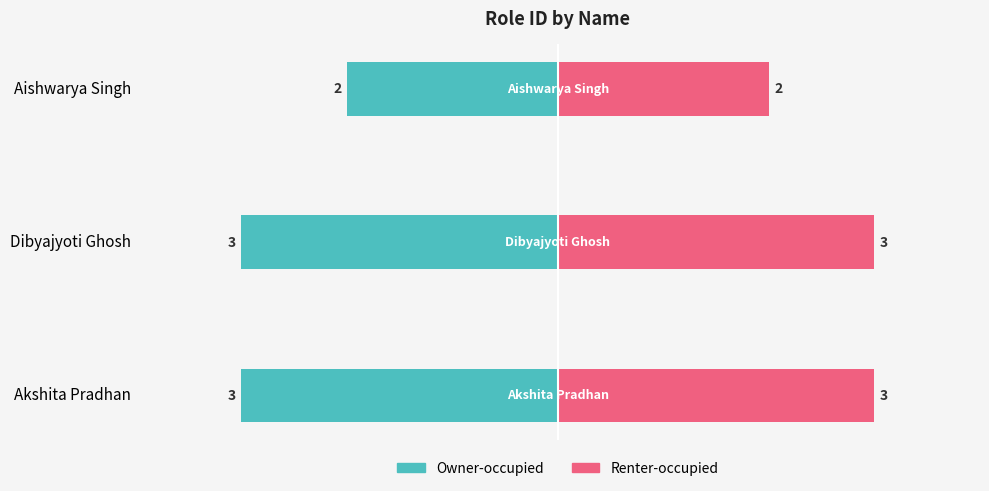

What is the difference between the maximum and minimum values in the Owner-occupied series?

1